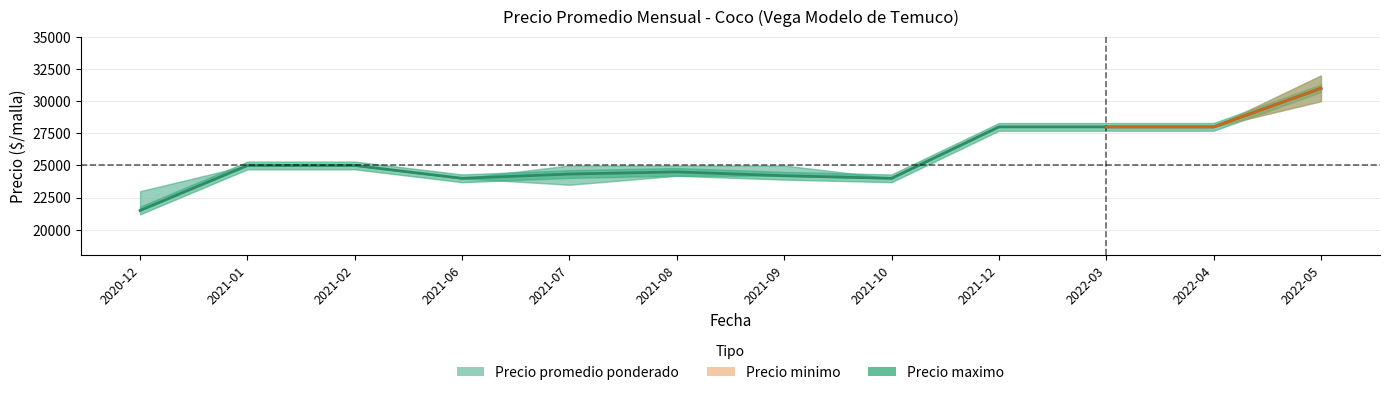

Reading left to right, what are all the values shown in this chart?

21500	25000	25000	24000	24333	24500	24200	24000	28000	28000	28000	31000